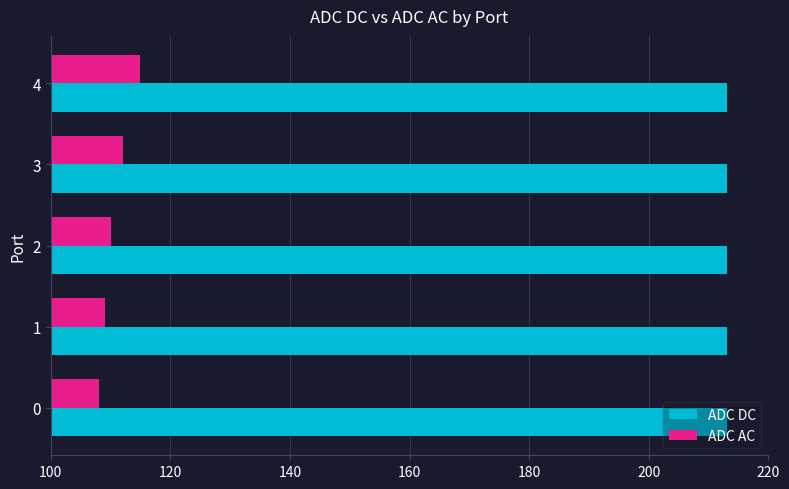

What is the difference between the highest and lowest values at 1?

104